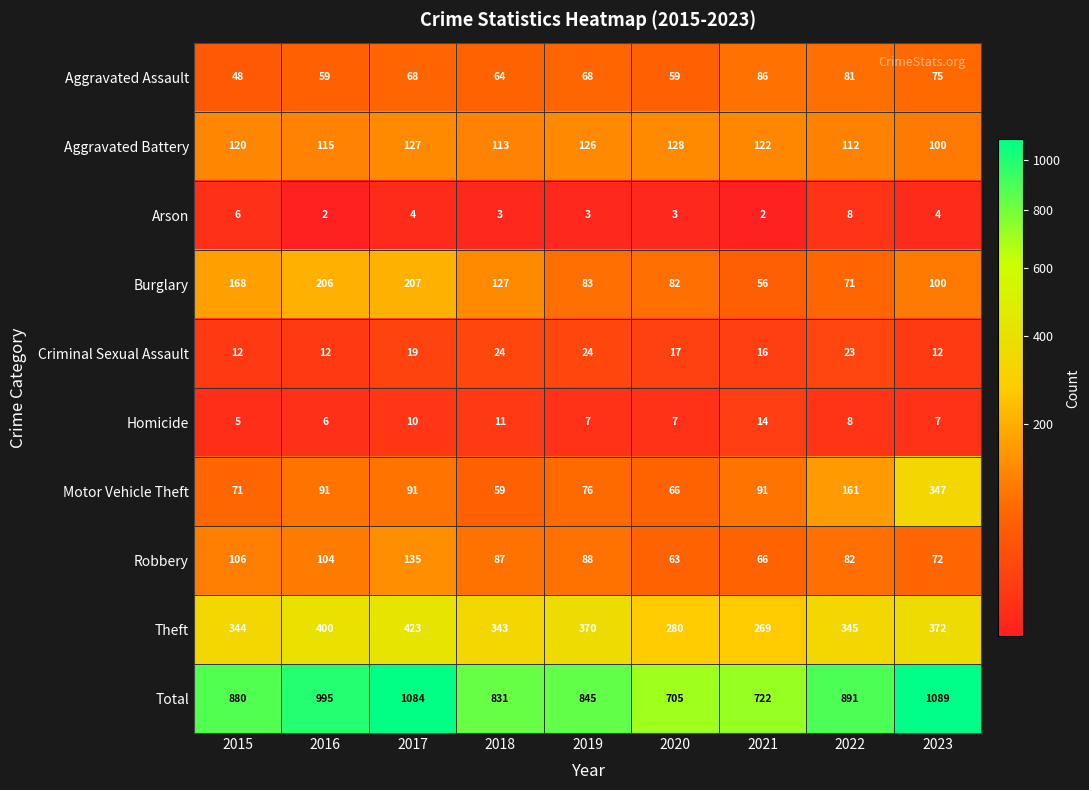

At 2016, list the series in order from smallest to largest.

Arson, Homicide, Criminal Sexual Assault, Aggravated Assault, Motor Vehicle Theft, Robbery, Aggravated Battery, Burglary, Theft, Total